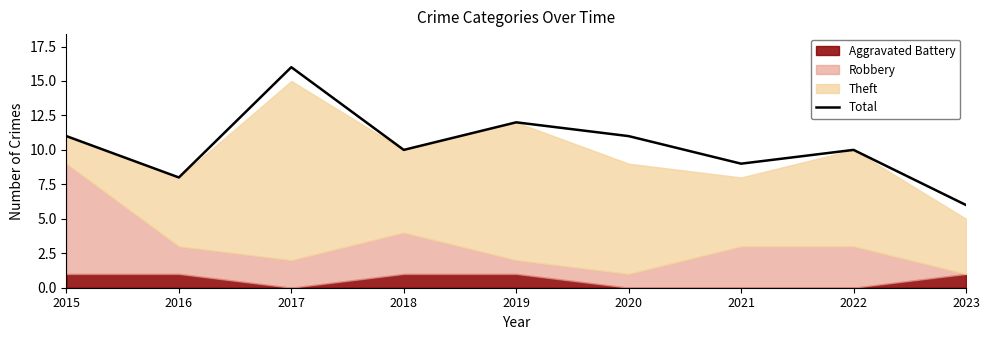

What is the difference between the maximum and second lowest values?

8